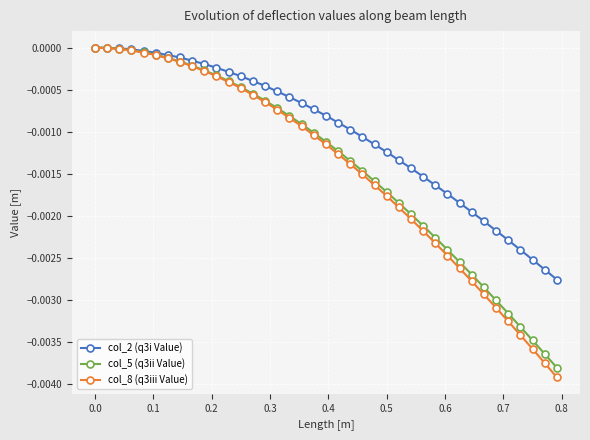

Which series has the largest range (max minus min)?

col_8 (q3iii Value)